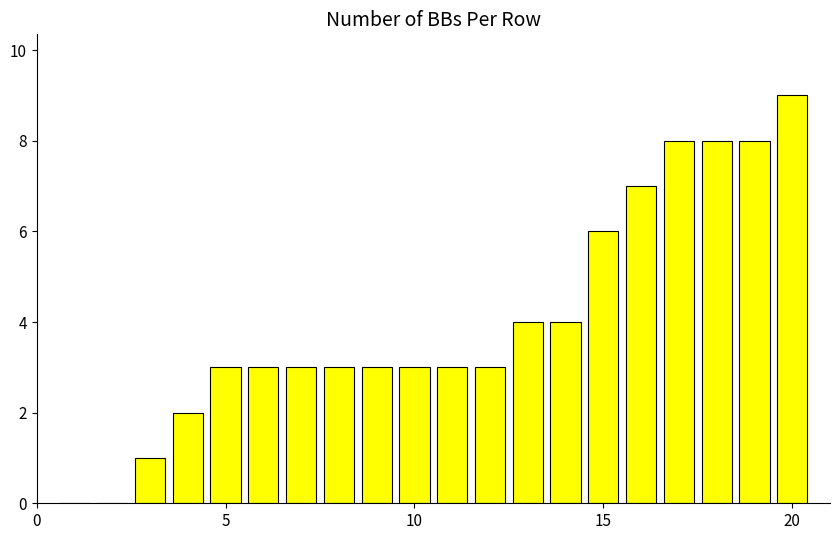

What is the maximum value shown in the chart?

9